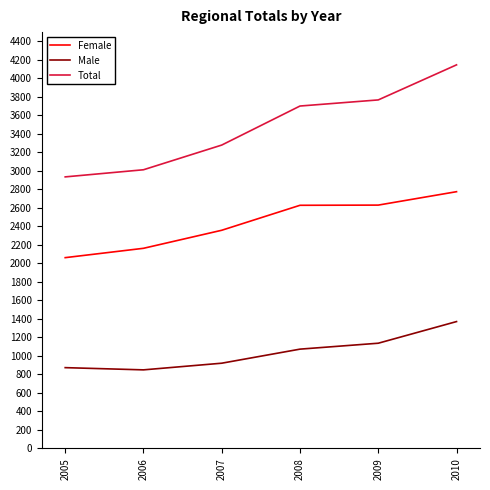

The value of Total at 2005 is 2935. True or false?

True